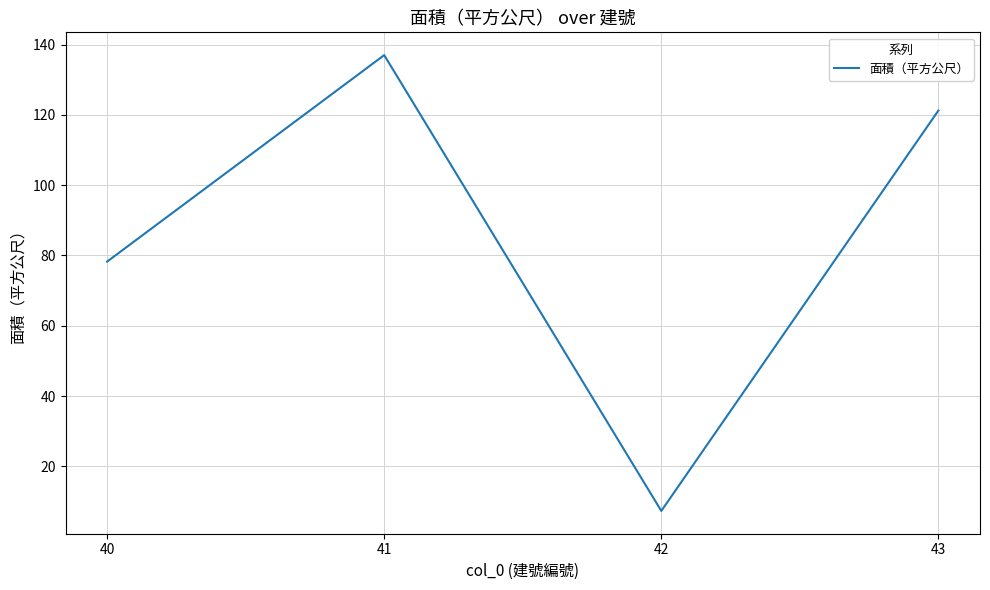

At which category does the data reach its first local valley?

42